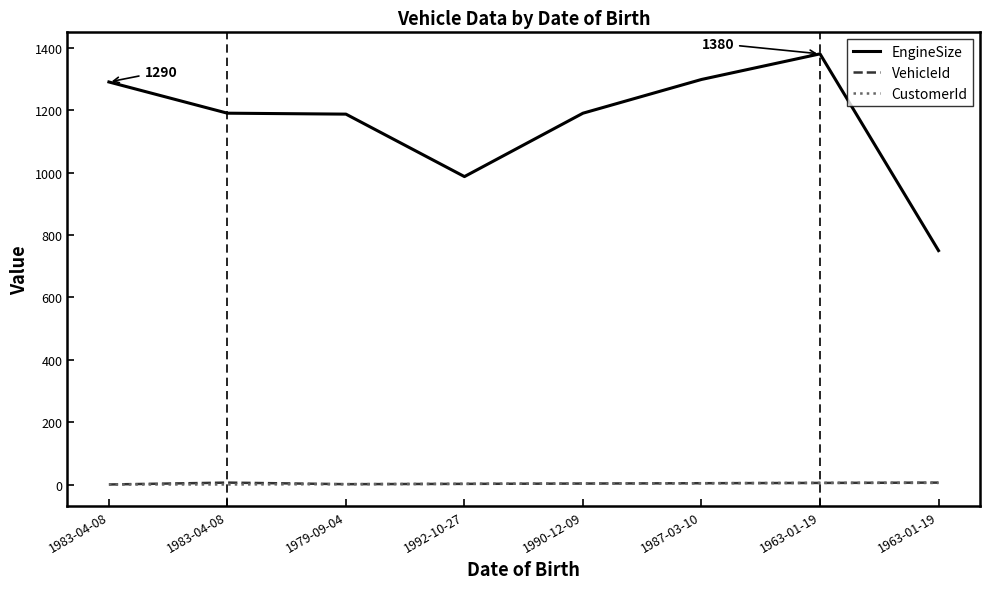

Is it true that EngineSize equals 1190 at 1983-04-08?

True